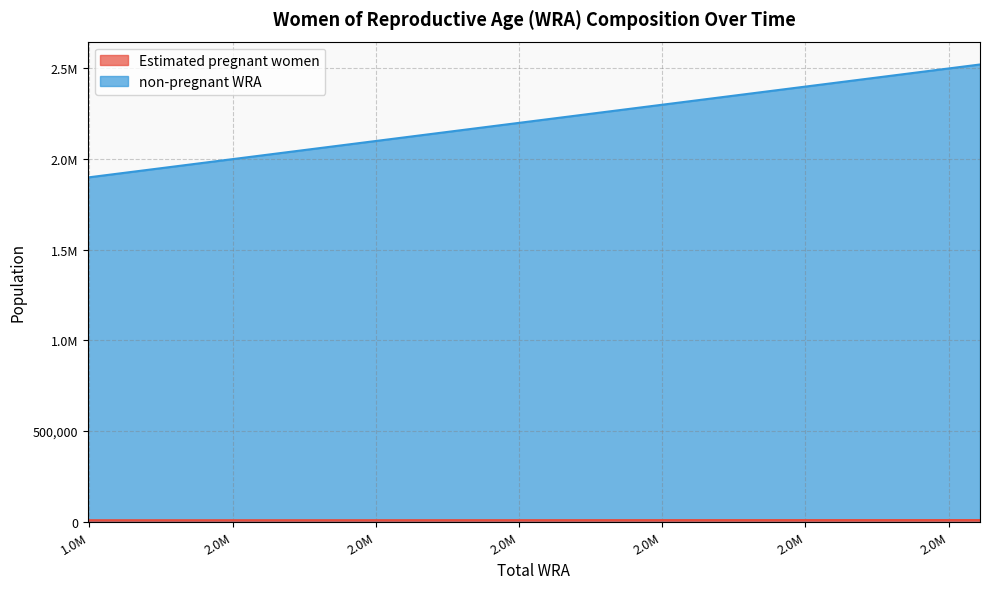

Where does the non-pregnant WRA series first go above 2270600?

2332000